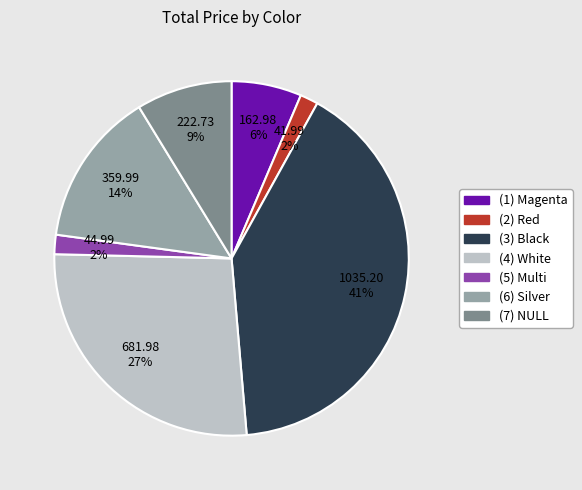

Is the sum of (1) Magenta and (6) Silver greater than half?

No